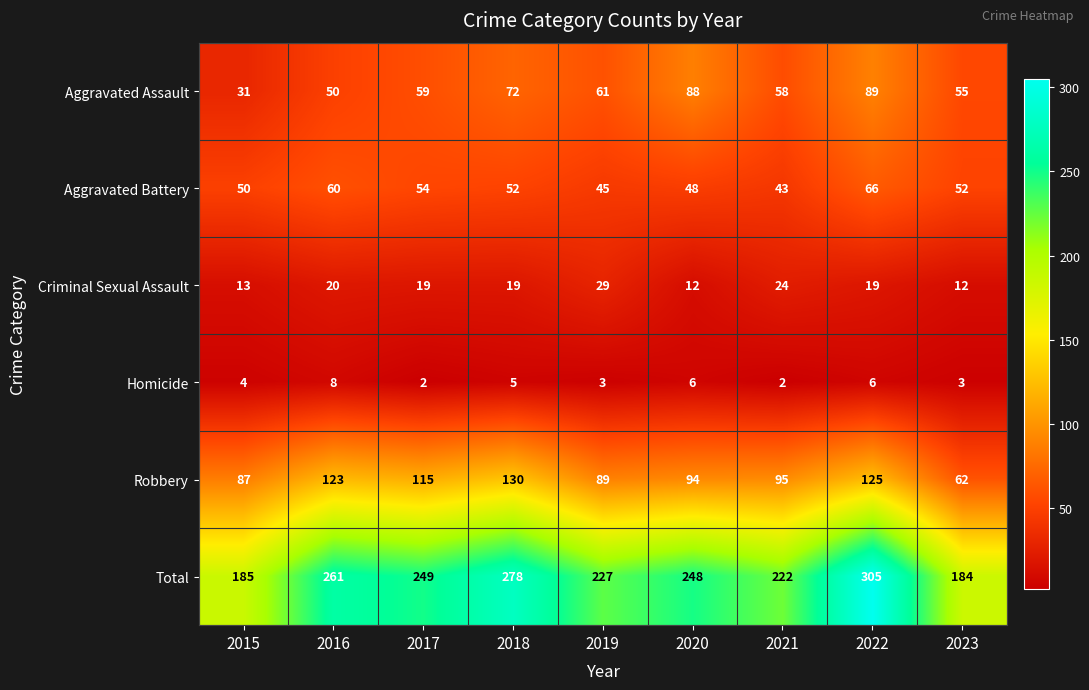

How many categories are shown in the chart?

9